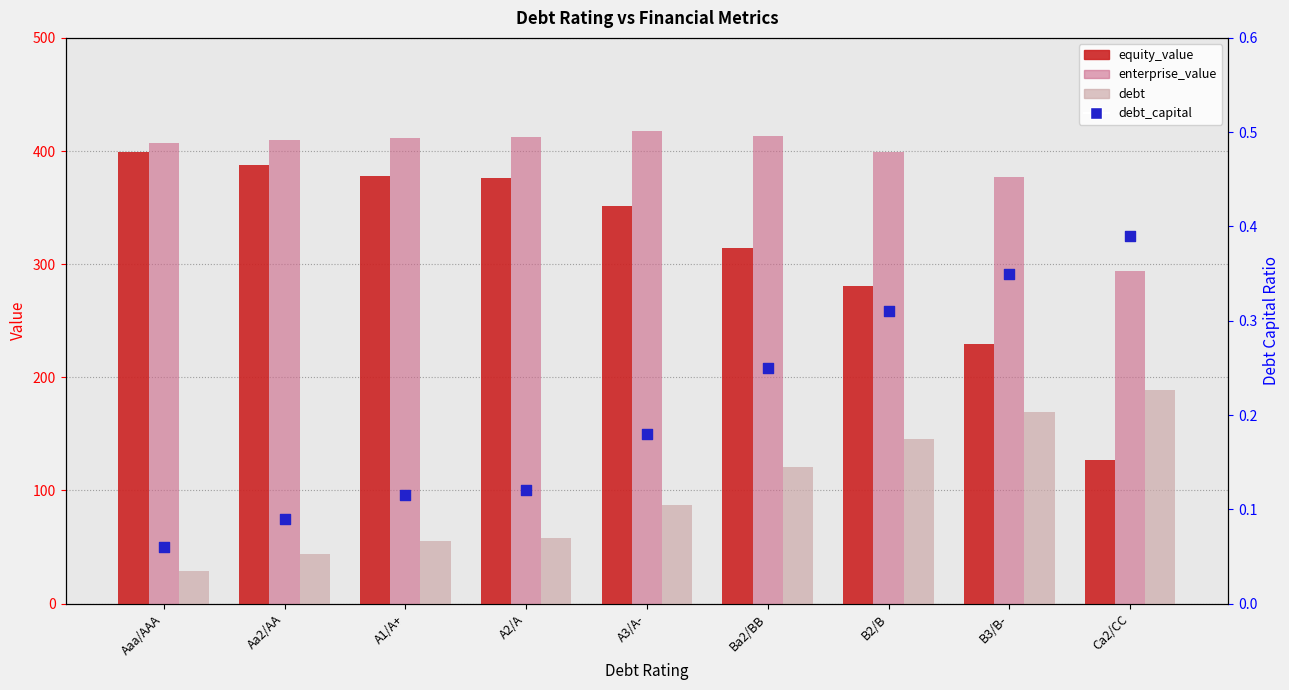

Which series contains the highest Y value?

enterprise_value